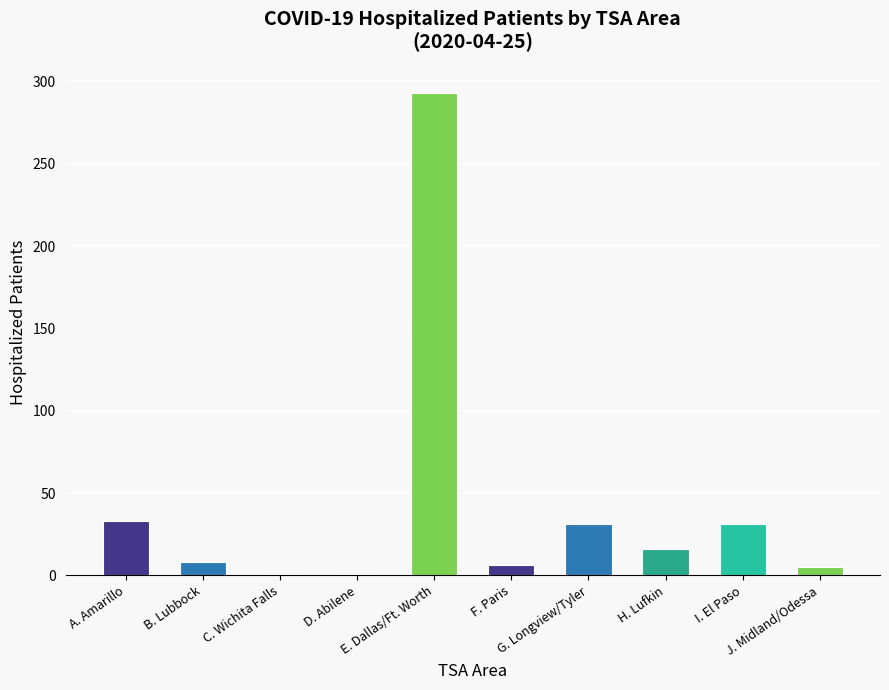

What is the greatest value displayed?

293